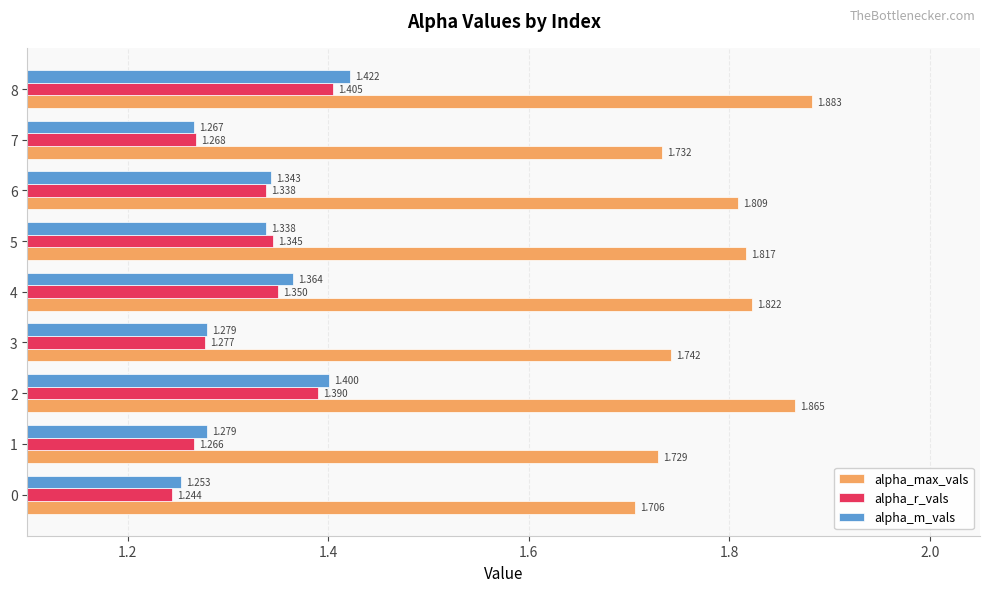

What is the highest value of the alpha_r_vals series?

1.4